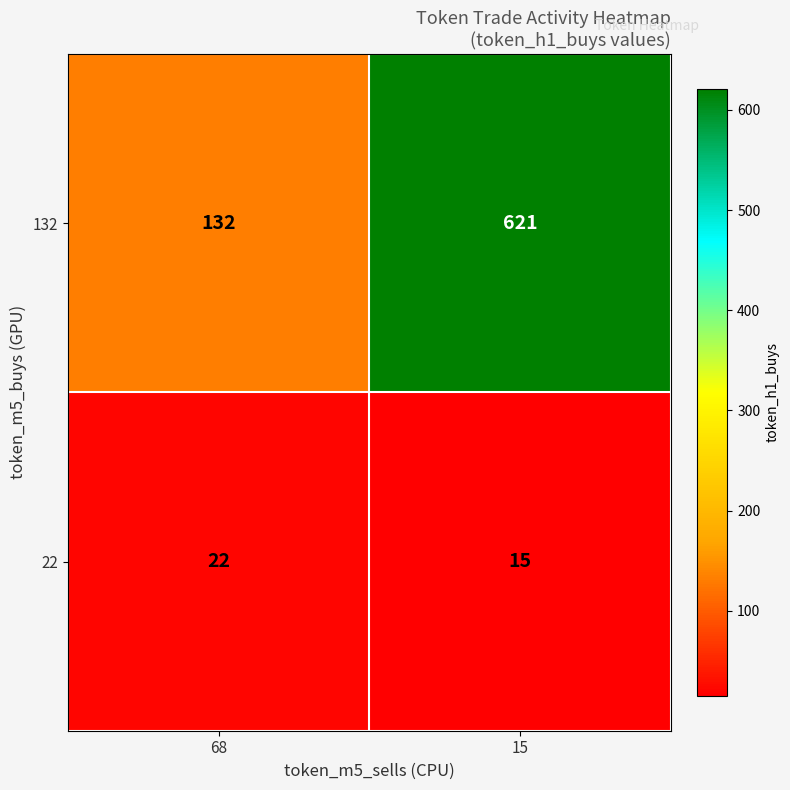

At which category is the sum across all series the highest?

15